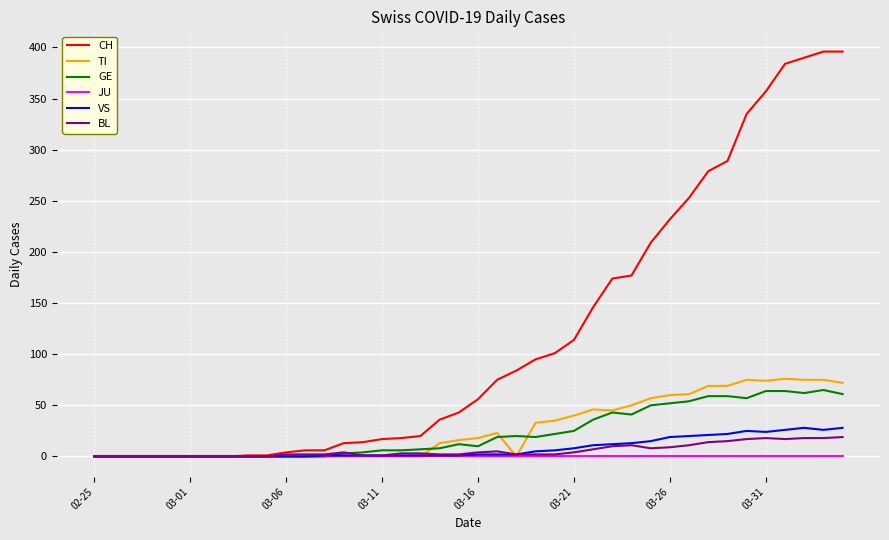

How many series are shown in this chart?

6